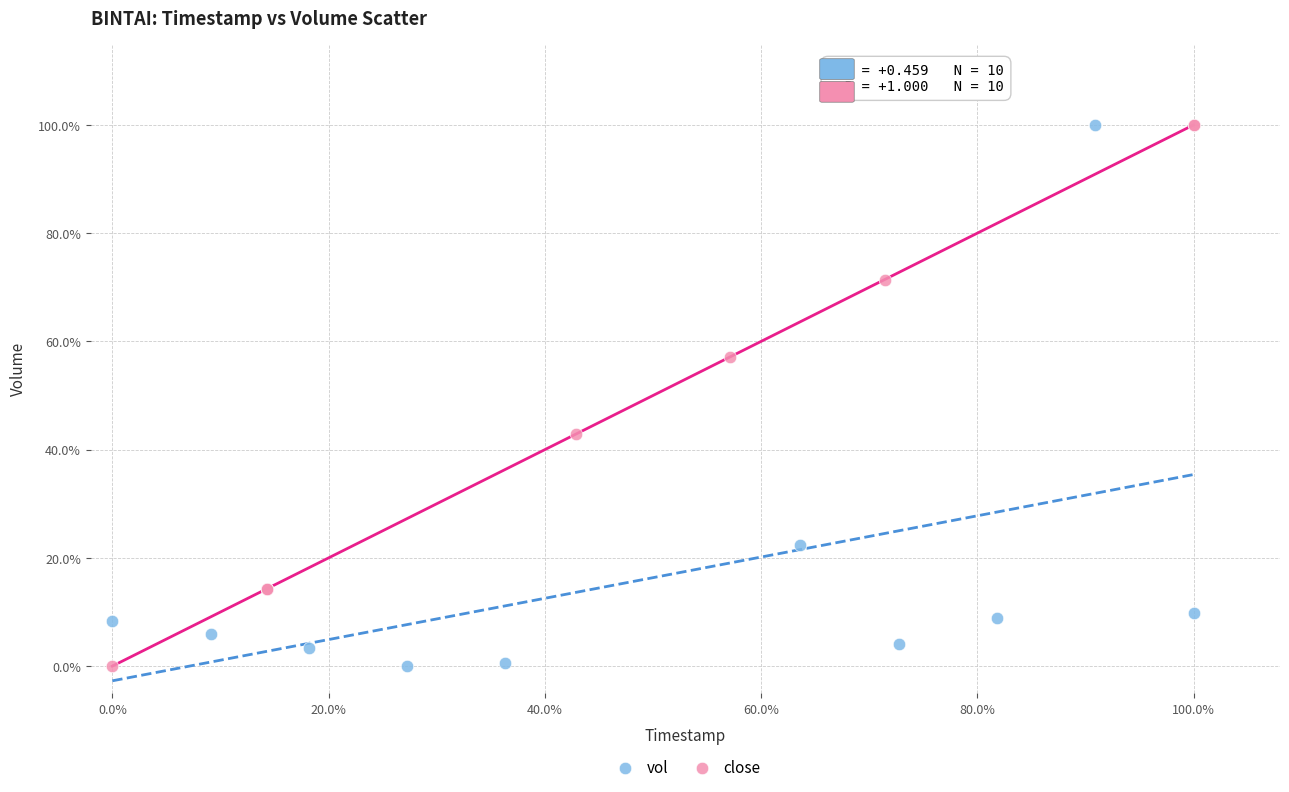

What are all the series names shown in the legend?

vol, close